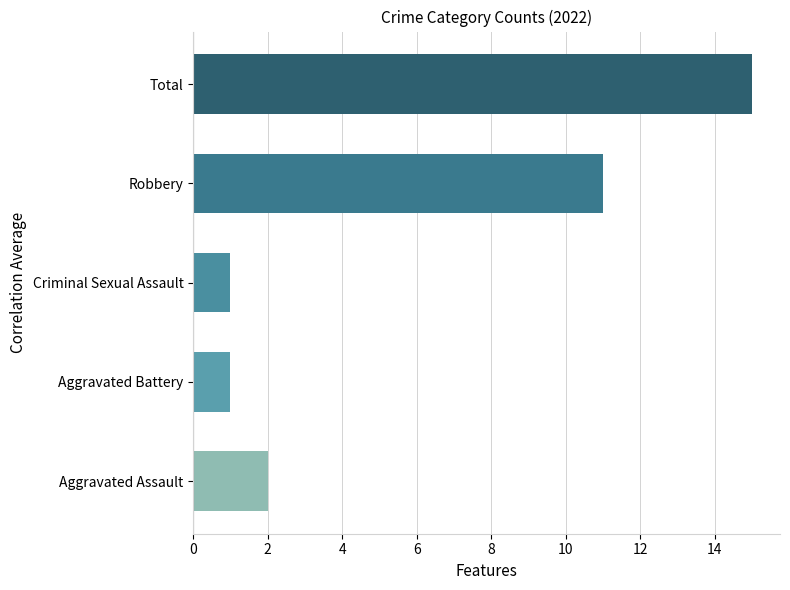

What is the change in value from Aggravated Assault to Robbery?

+9